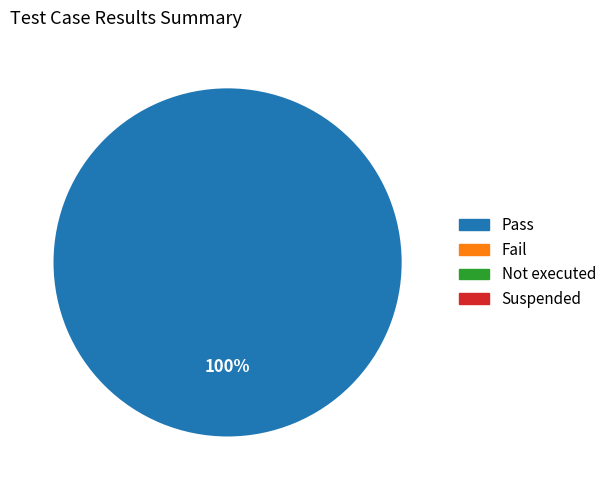

Is there any slice that represents more than half of the pie?

Yes